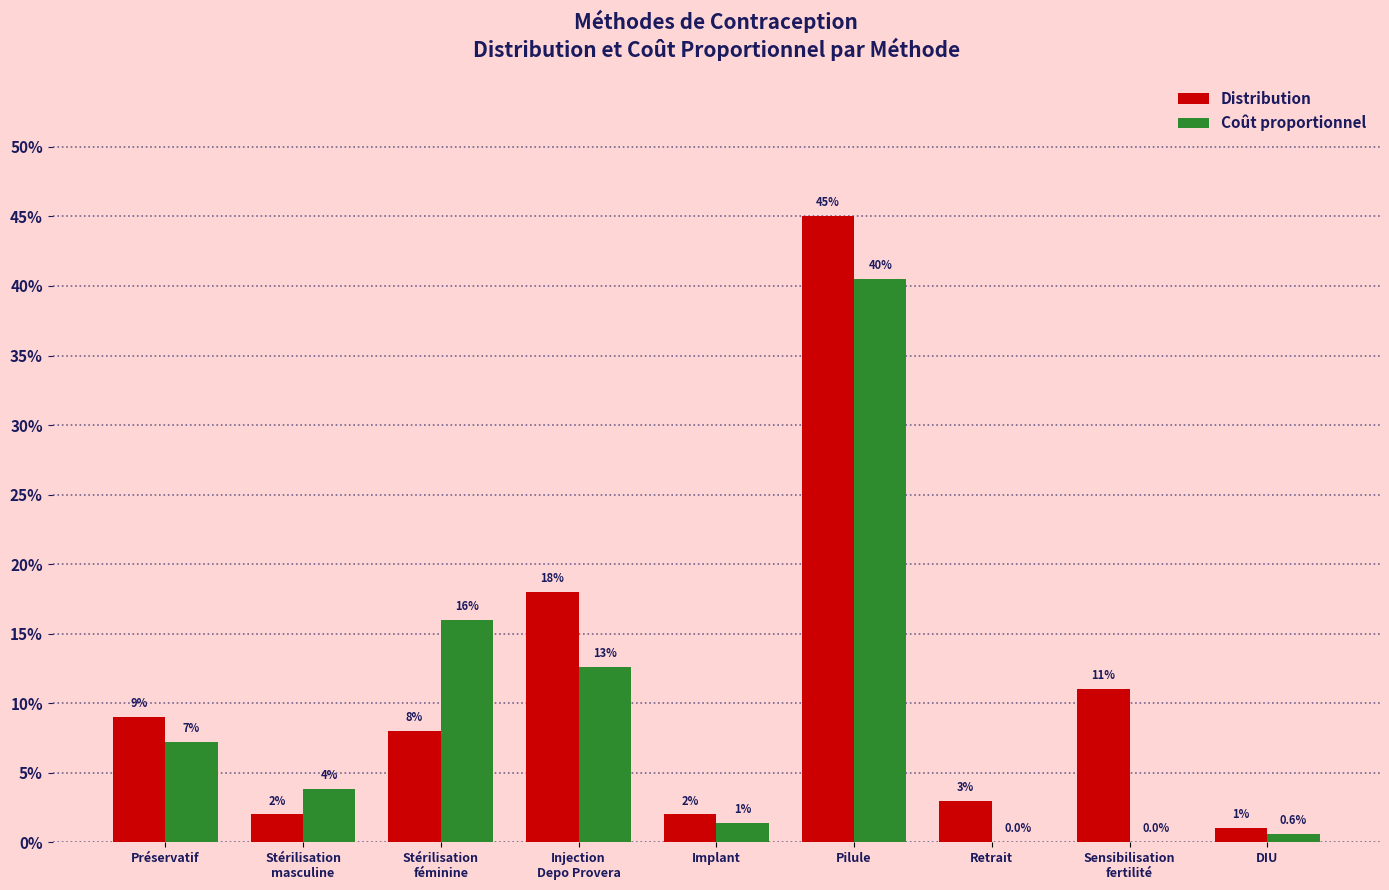

What are all the series names shown in the legend?

Distribution, Coût proportionnel